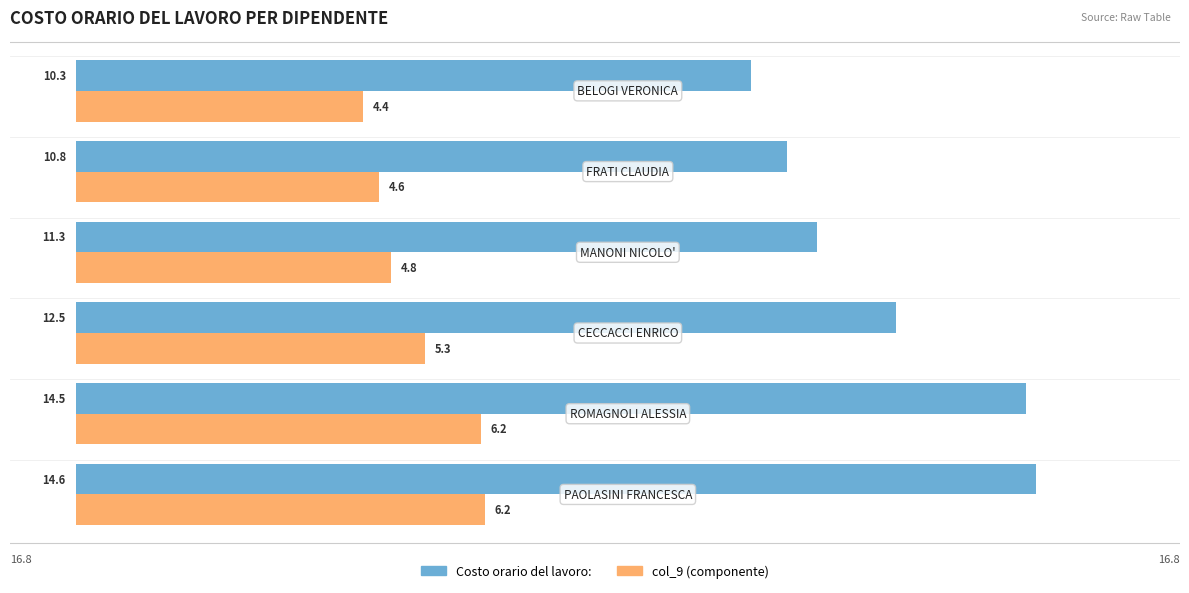

What is the maximum value shown in the chart?

14.6